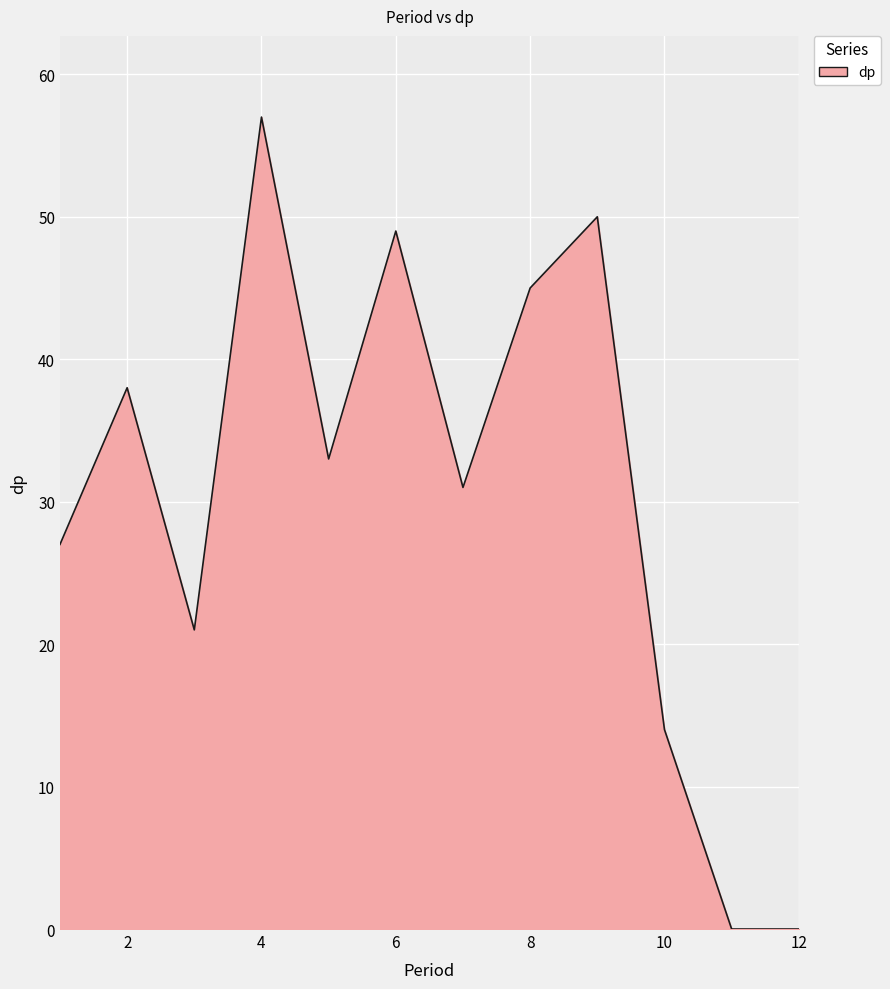

What is the difference between the maximum and minimum values?

57